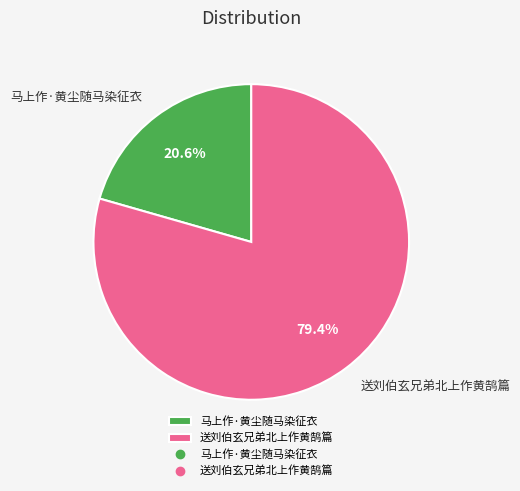

To the nearest percent, what is the difference between the 送刘伯玄兄弟北上作黄鹄篇 and 马上作·黄尘随马染征衣 slice percentages?

59%